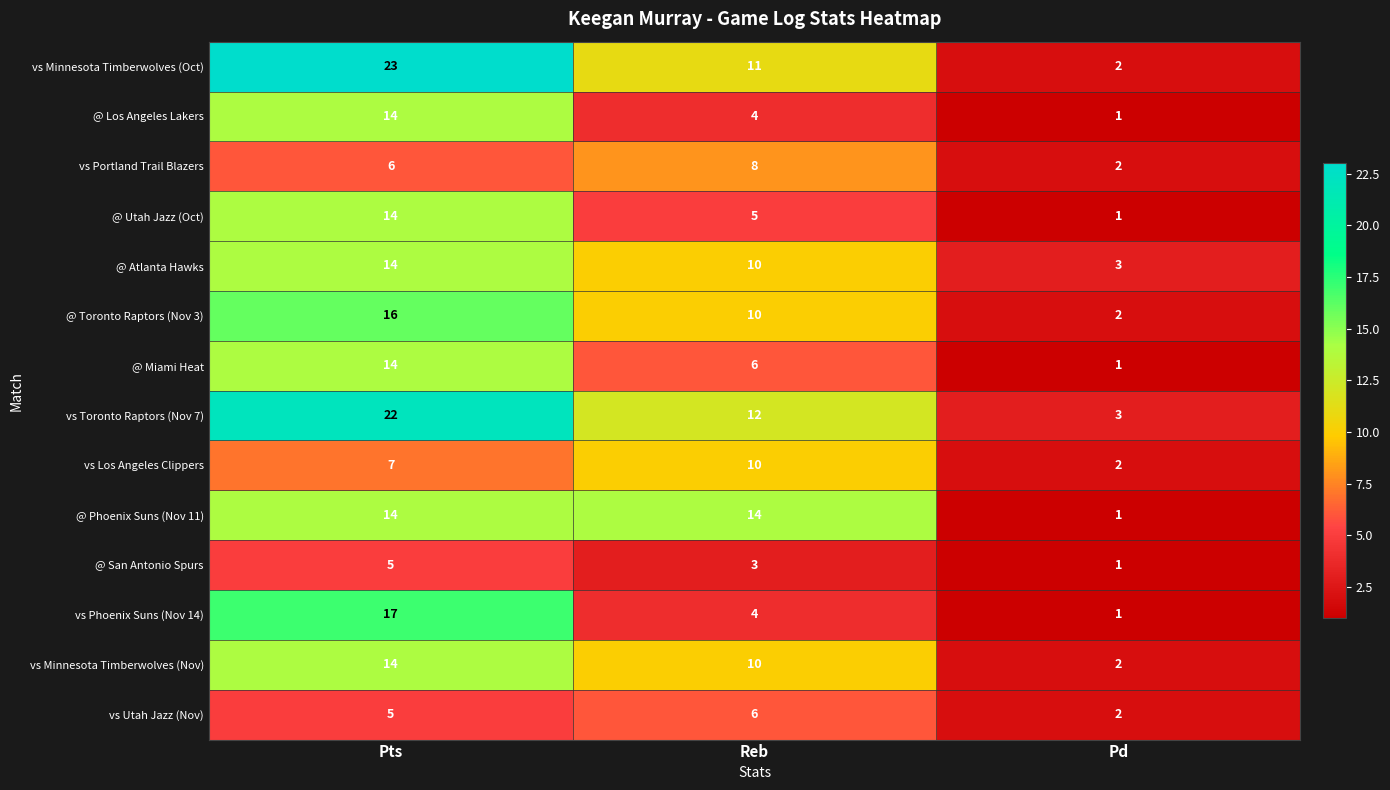

What is the sum of all @ Toronto Raptors (Nov 3) values?

28